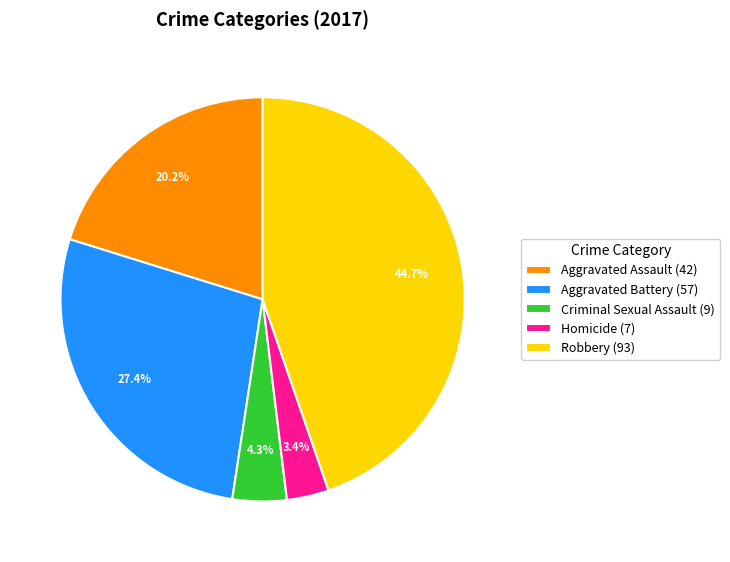

Is there any slice that represents more than half of the pie?

No